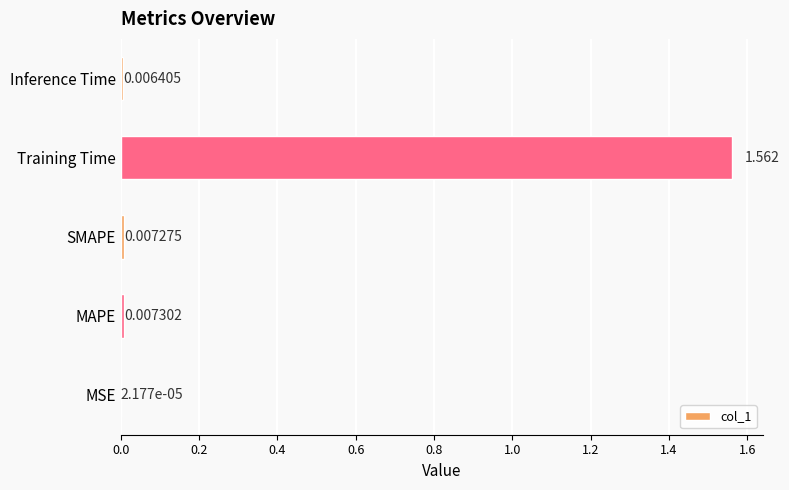

Which label corresponds to the largest value in the chart?

Training Time